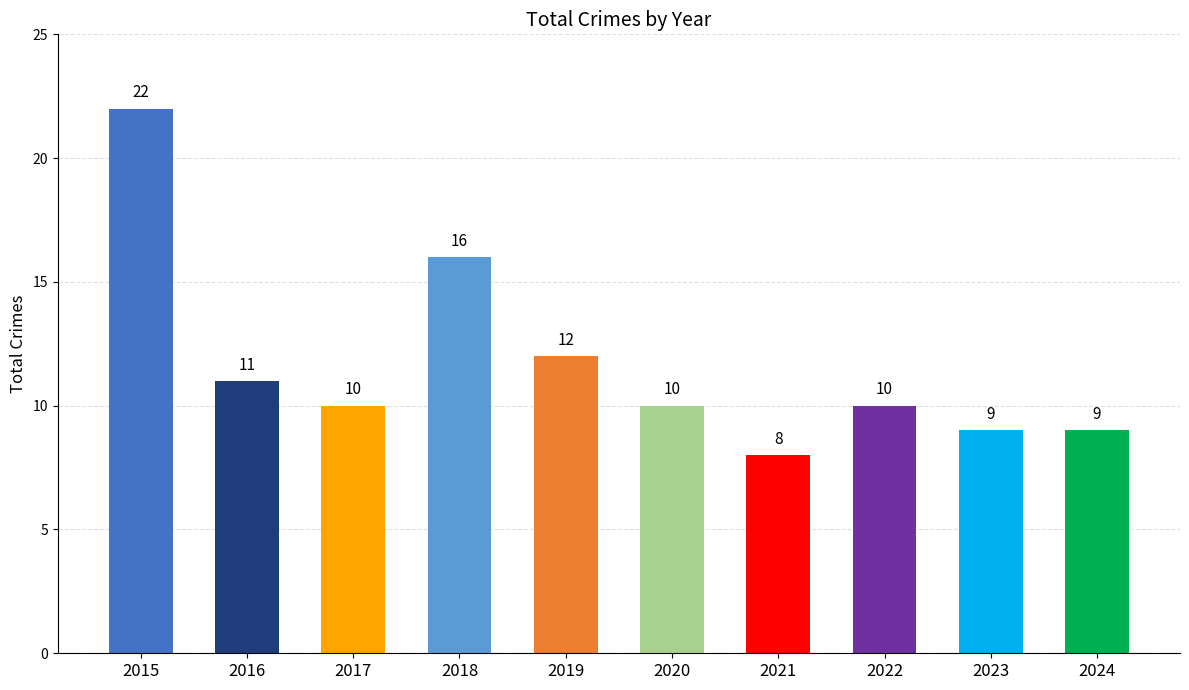

The value at 2021 is 11. True or false?

False